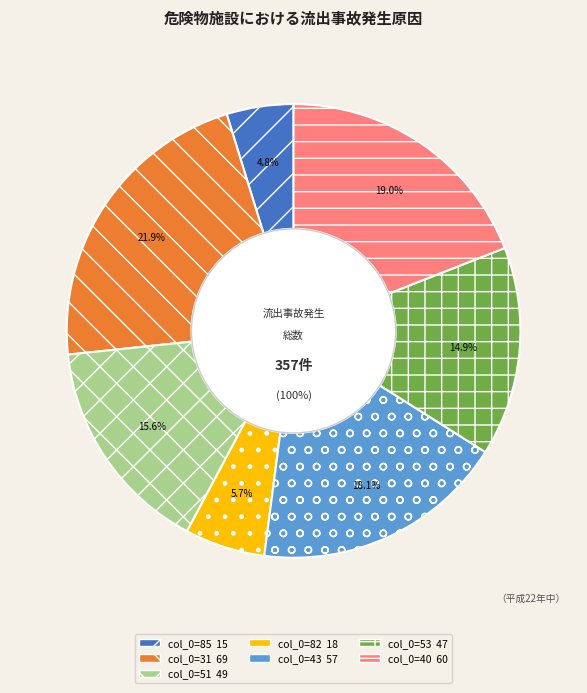

To the nearest percent, what is the average slice percentage?

14%